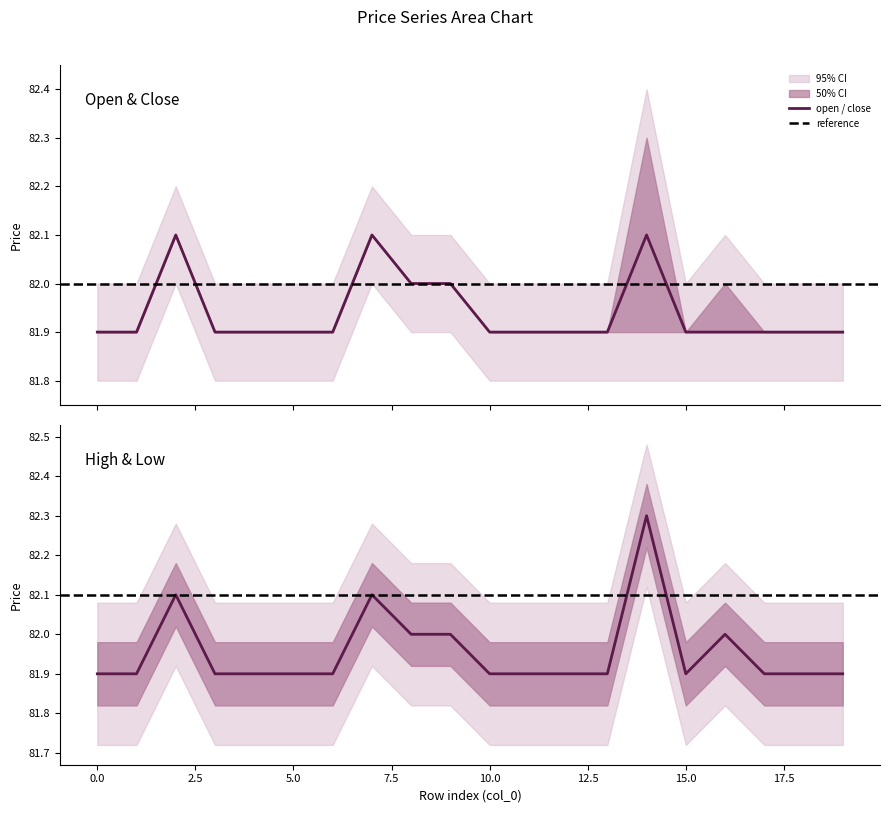

True or false: low and close cross at least once.

False